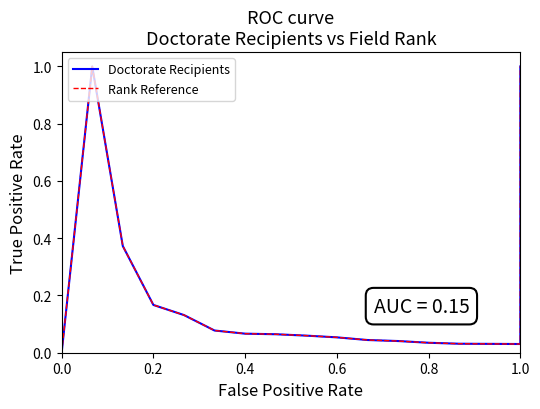

Rank the series at 0.8 from highest to lowest value.

Doctorate Recipients, Rank Reference